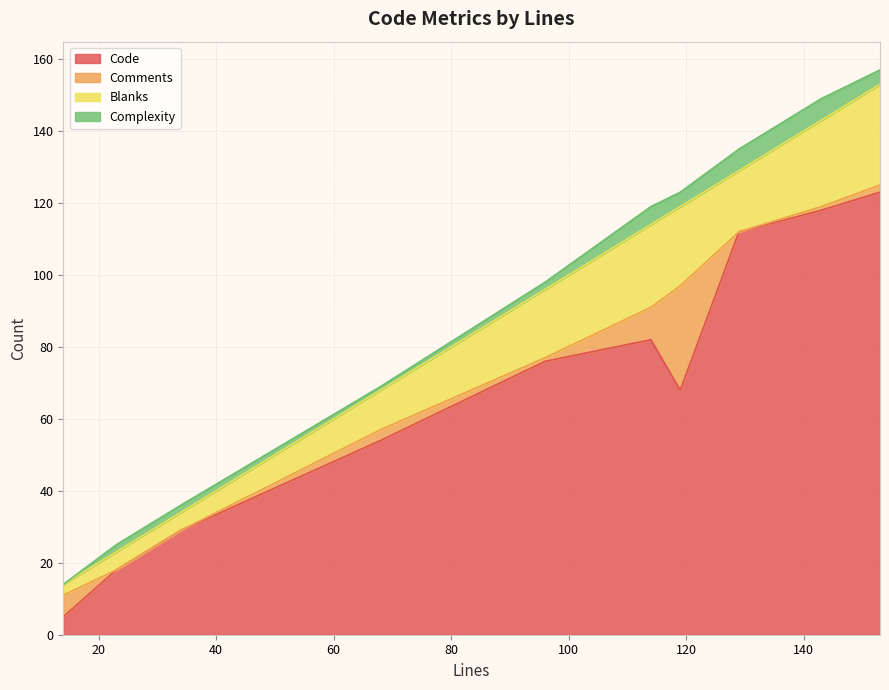

Is it true that Blanks equals 39 at 119?

False